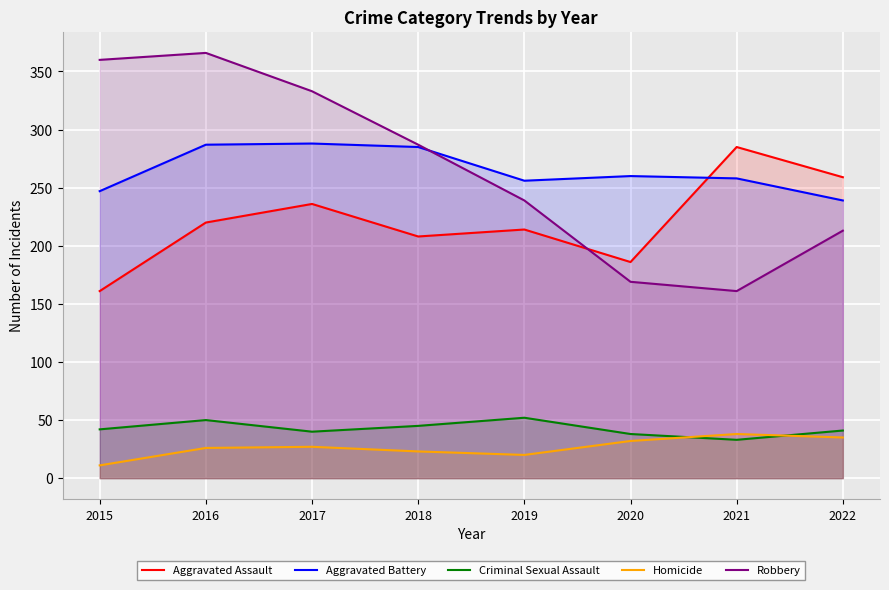

What is the approximate value of Robbery at 2018, to the nearest 5?

285